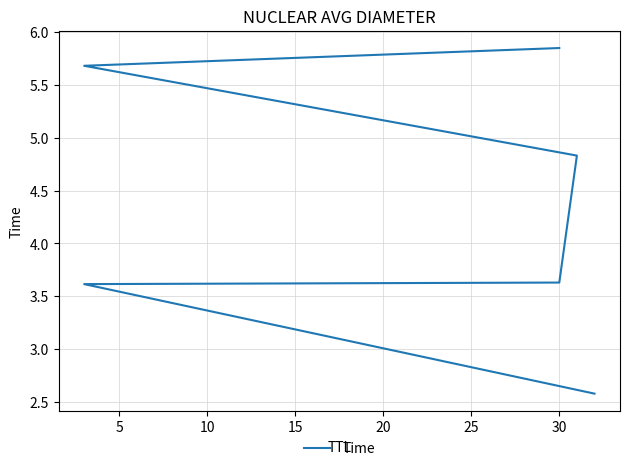

What is the difference between the second highest and minimum values?

3.1